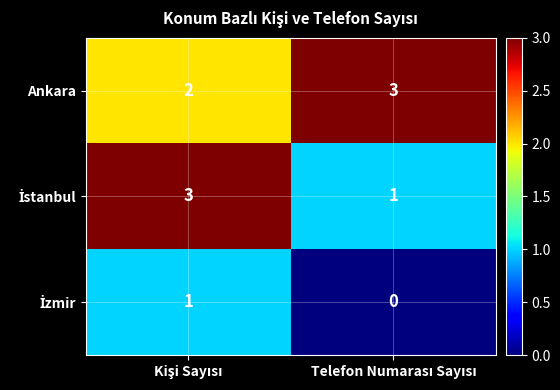

What is the maximum value shown in the chart?

3